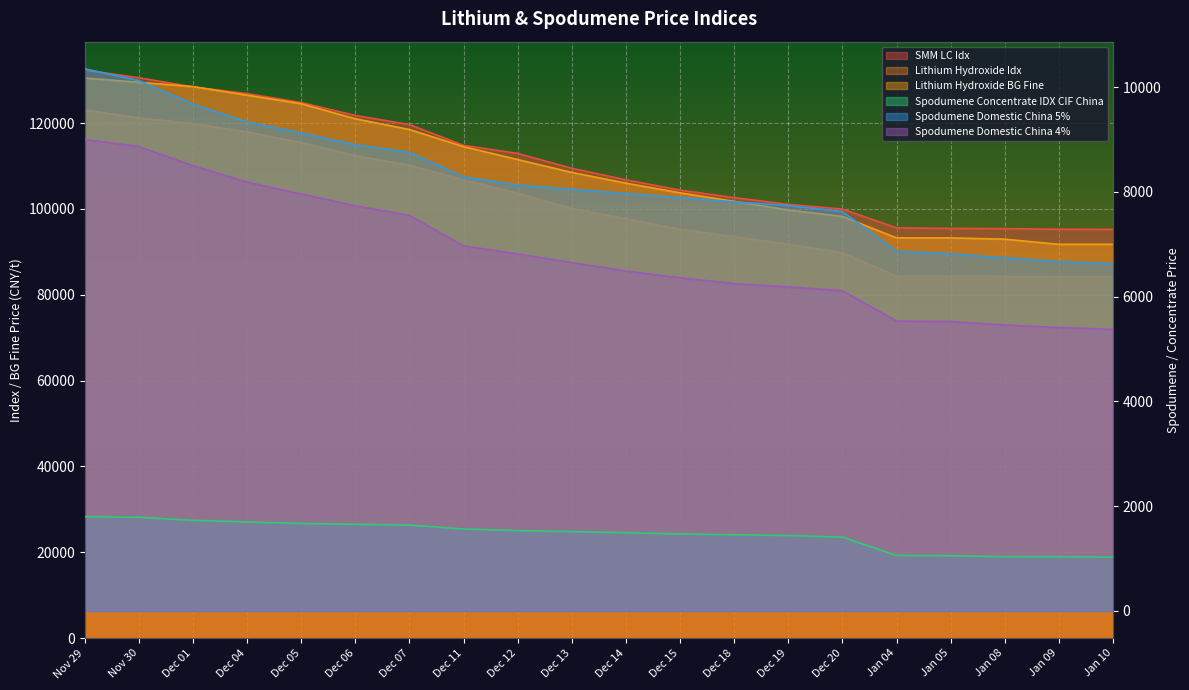

What is the difference between the Lithium Hydroxide BG Fine values at Dec 19 and Dec 07?

18750